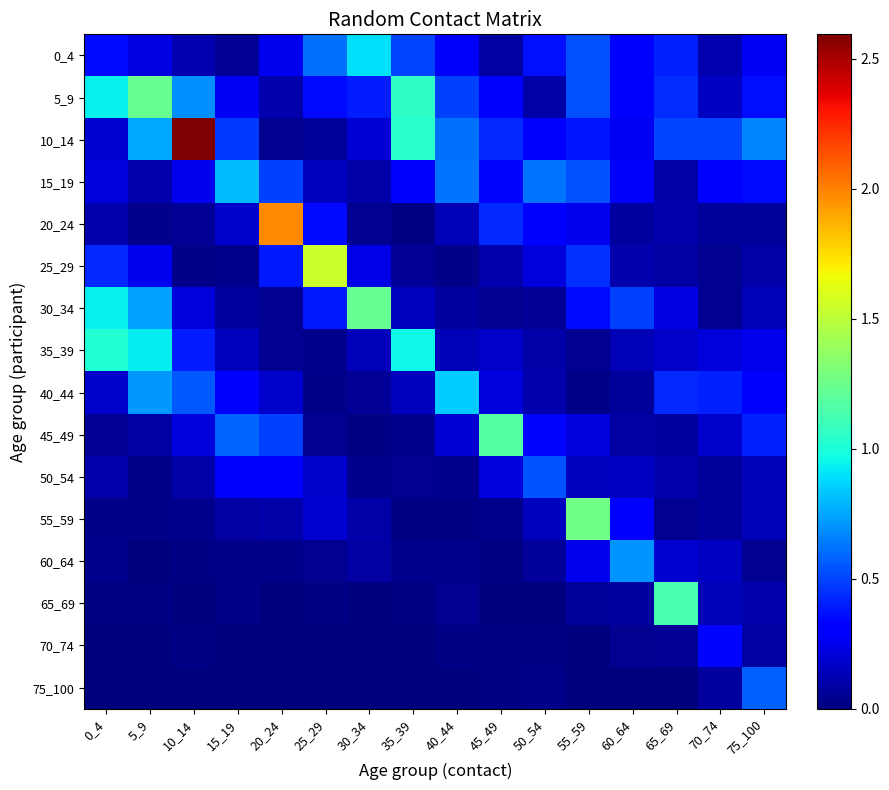

At how many categories does at least one series exceed 2?

1